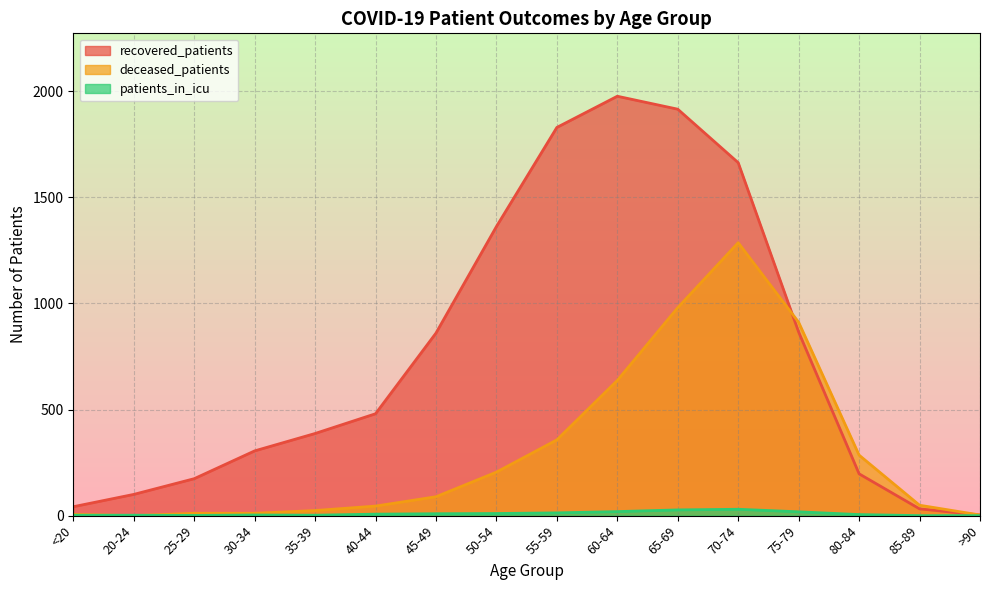

At which label does recovered_patients first exceed 480?

45-49